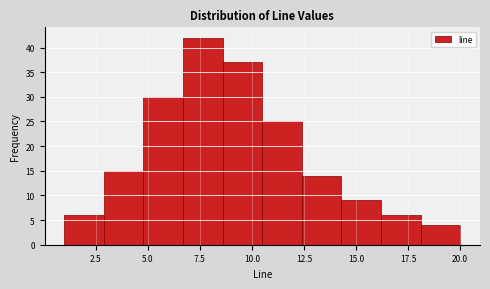

Around what value on the x-axis is the tallest bar? Give the approximate position of its centre, as read against the axis.

7.5